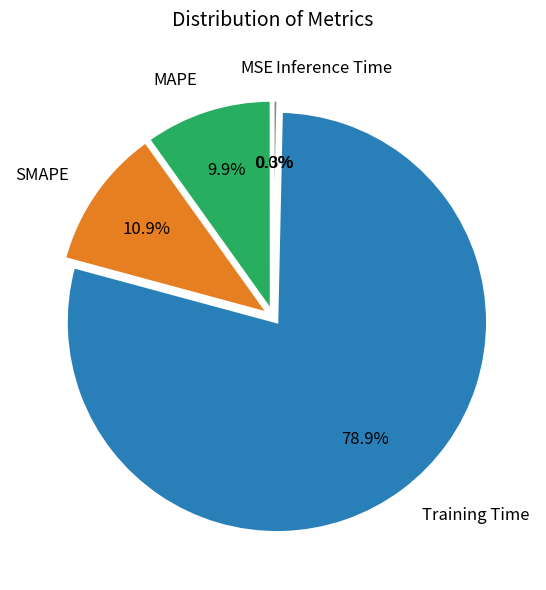

Which has a higher value, Training Time or SMAPE?

Training Time